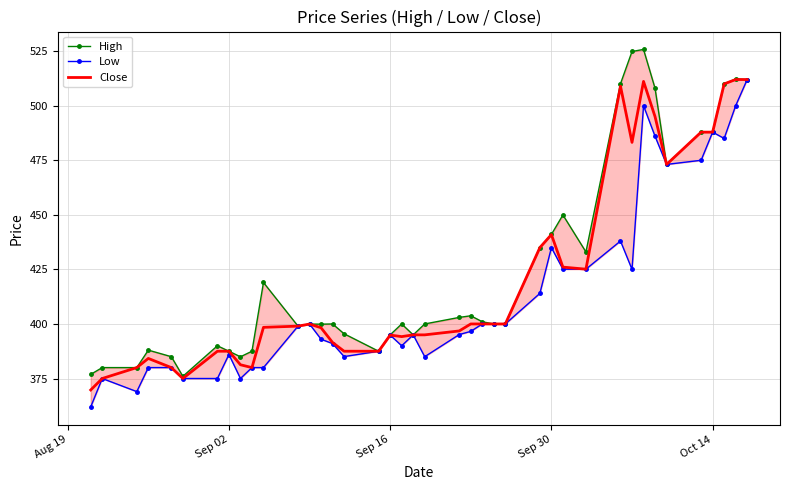

What is the maximum value for High?

525.8